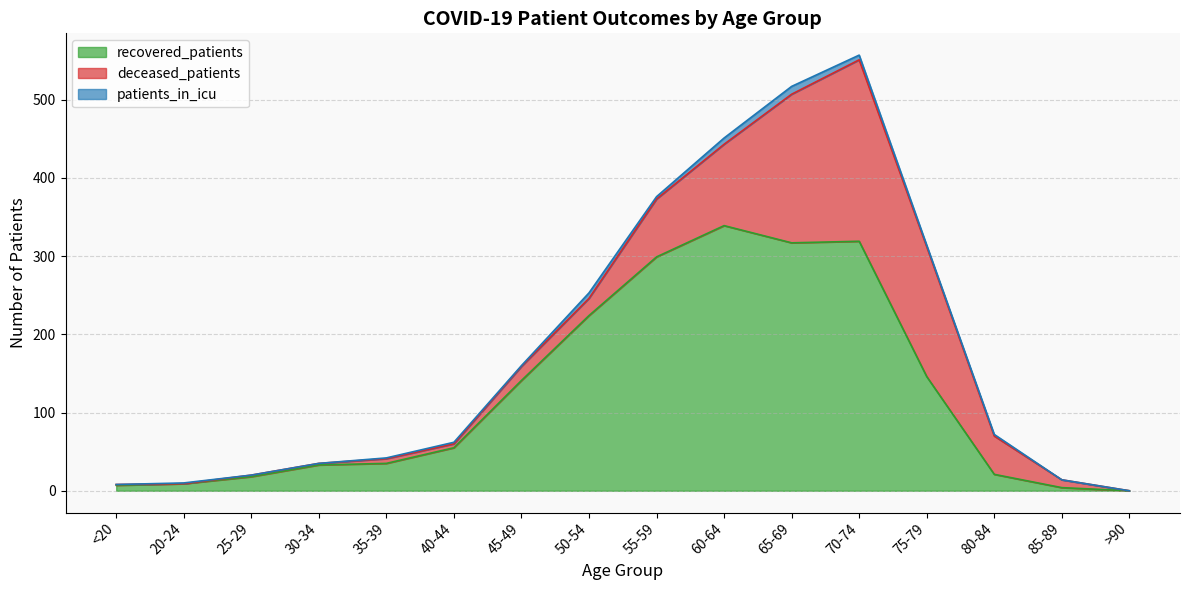

Does the chart have visible grid lines?

Yes